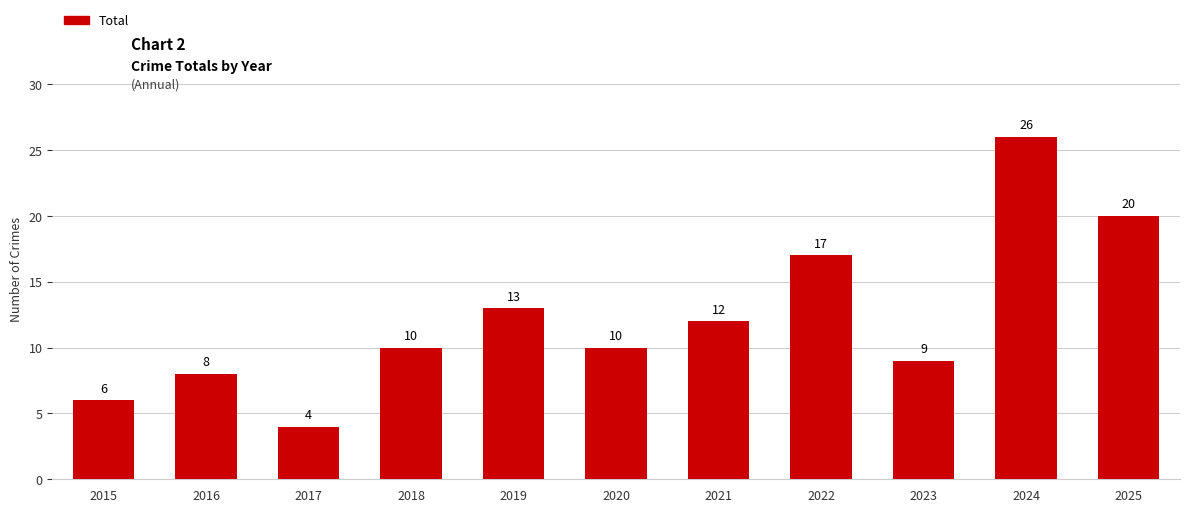

At which label is the value closest to 15?

2019